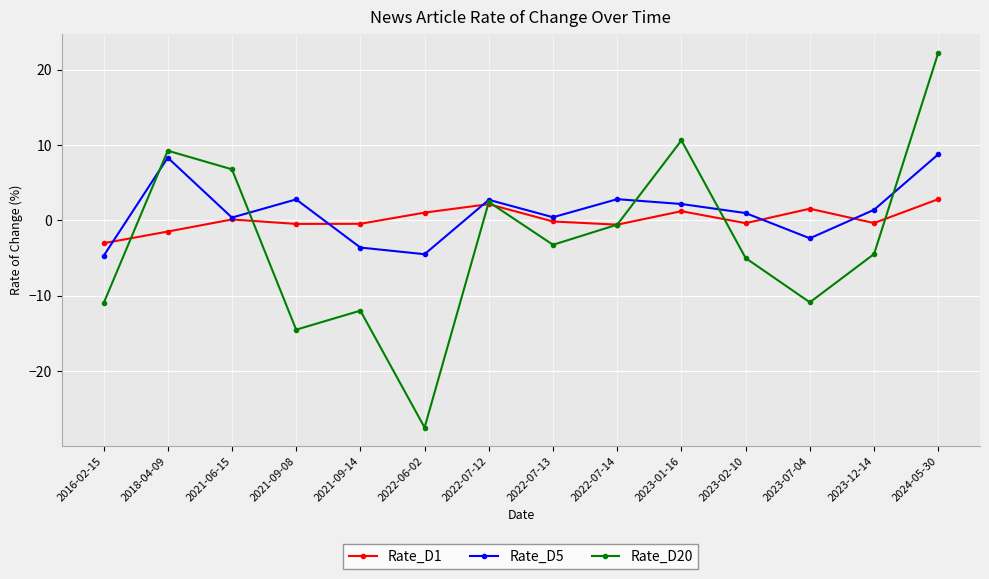

What is the difference between the second highest and second lowest values in the Rate_D20 series?

25.1